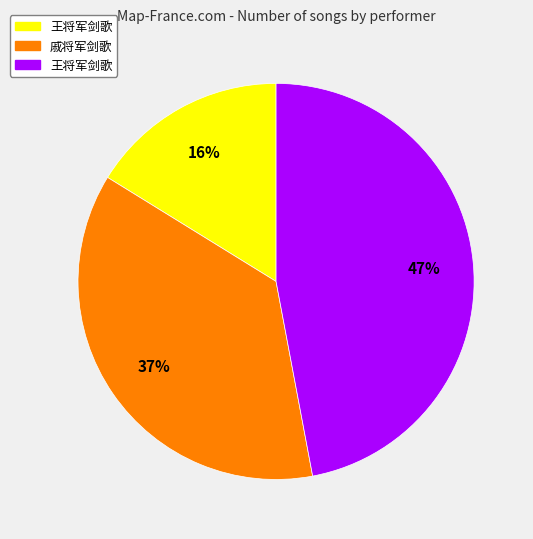

Does any single category account for the majority?

No